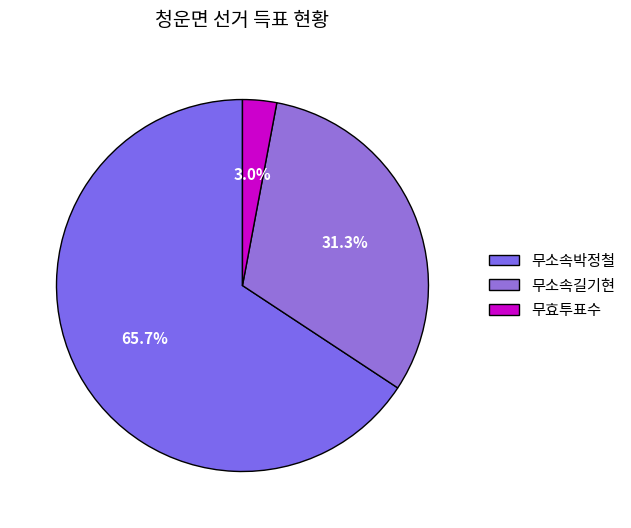

To the nearest percent, what percentage of the pie is 무효투표수?

3%